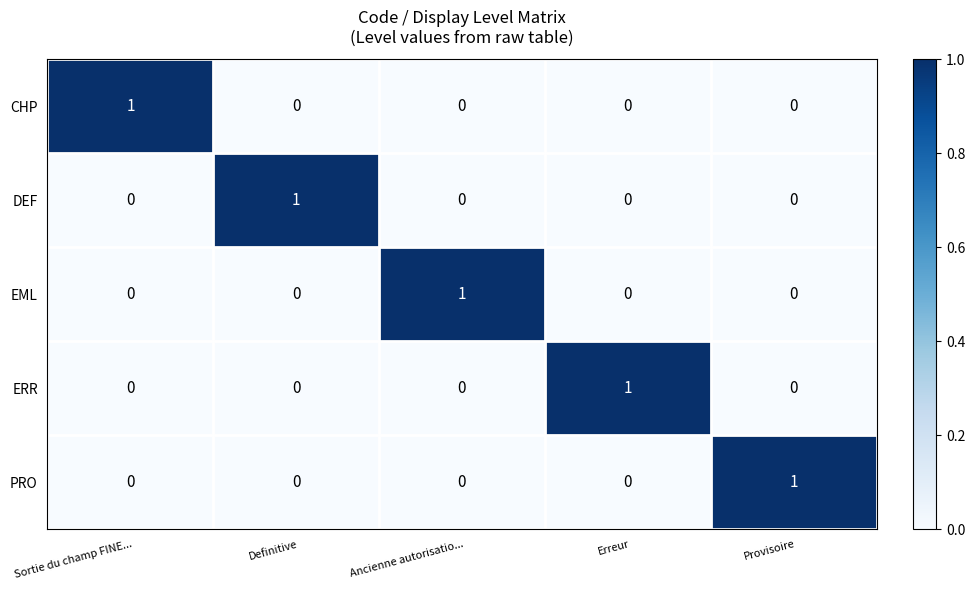

True or false: CHP has a value of 1 at Sortie du champ FINE....

True